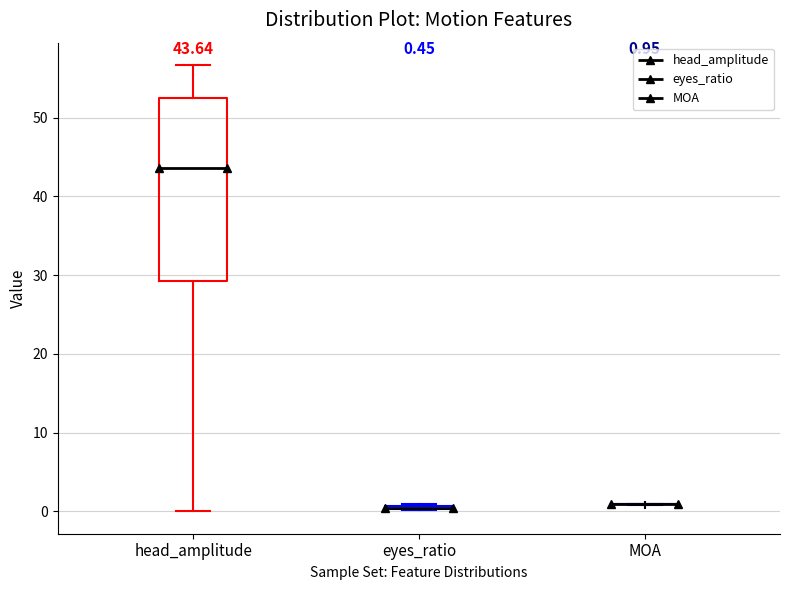

Which box is the tallest, from its lower edge to its upper edge?

head_amplitude